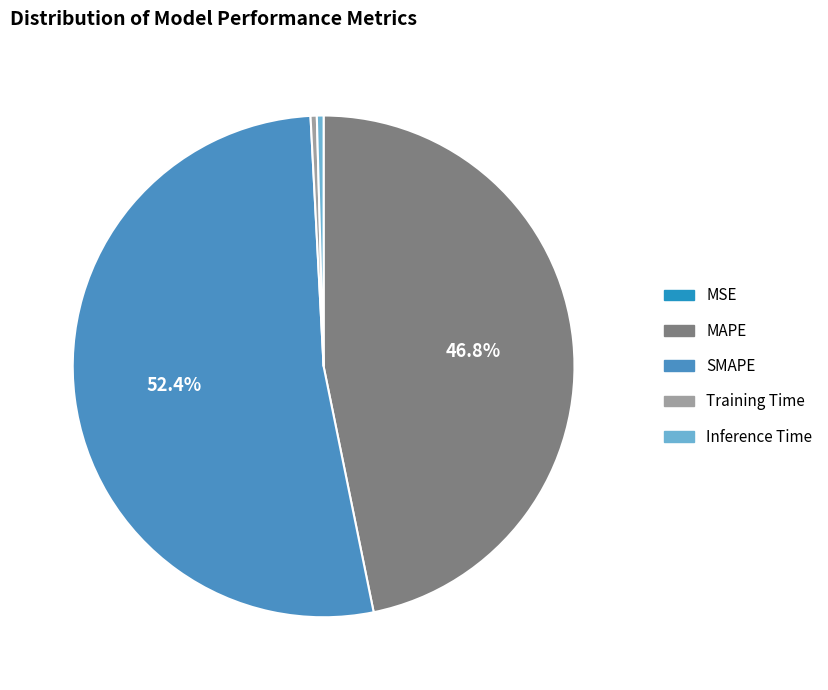

What is the largest slice in the pie chart?

SMAPE